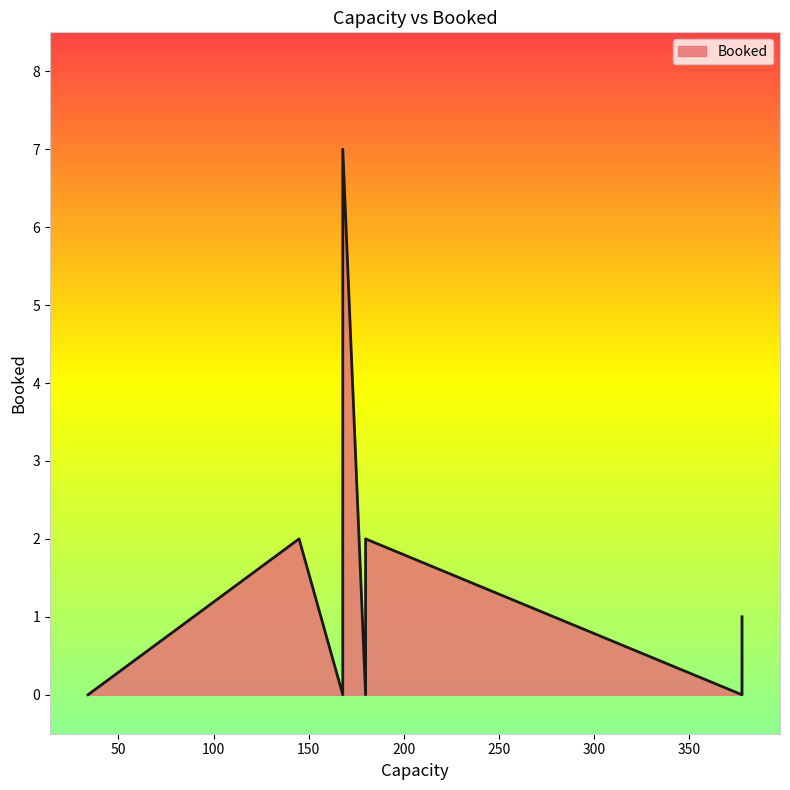

List the labels in order of value, smallest first.

34, 180, 168, 378, 378, 180, 145, 168